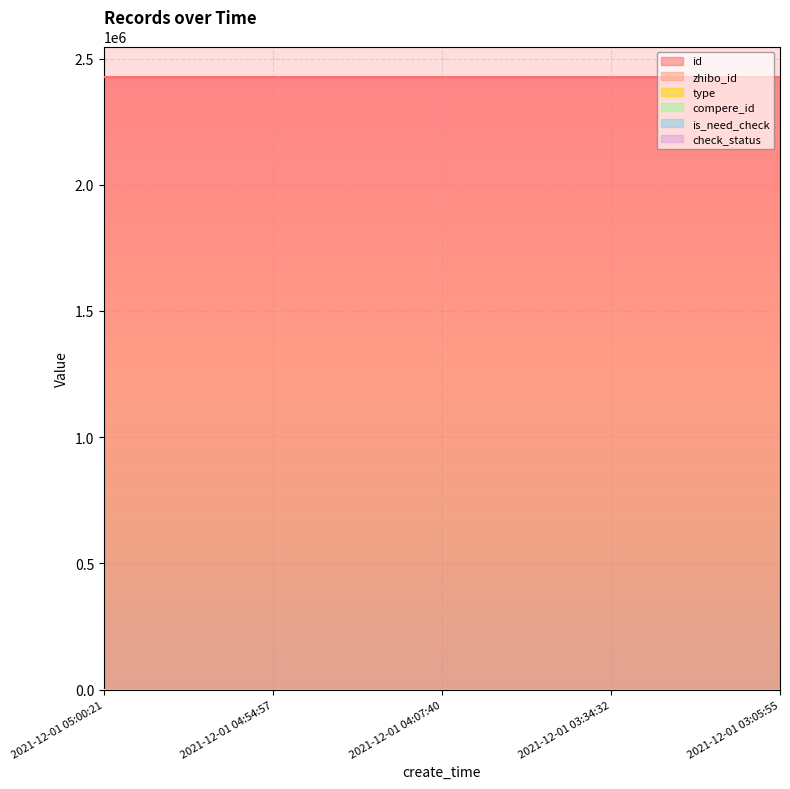

The value of check_status at 2021-12-01 05:00:21 is 1. True or false?

True